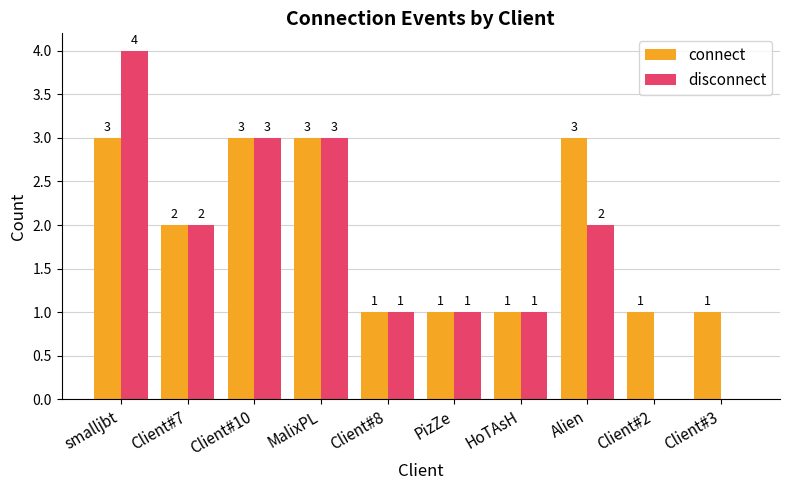

What is the sum of all disconnect values?

17